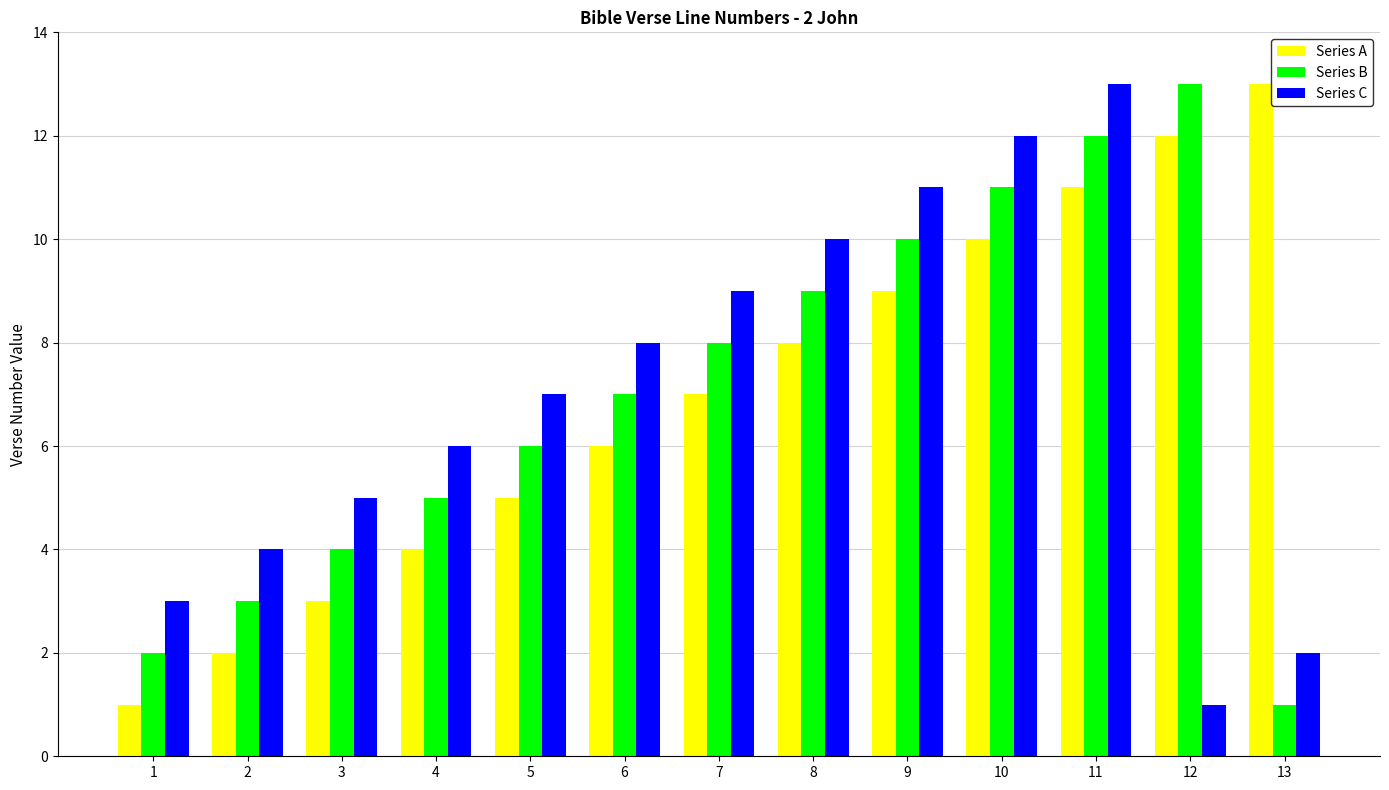

List the labels in order of Series A value, smallest first.

1, 2, 3, 4, 5, 6, 7, 8, 9, 10, 11, 12, 13